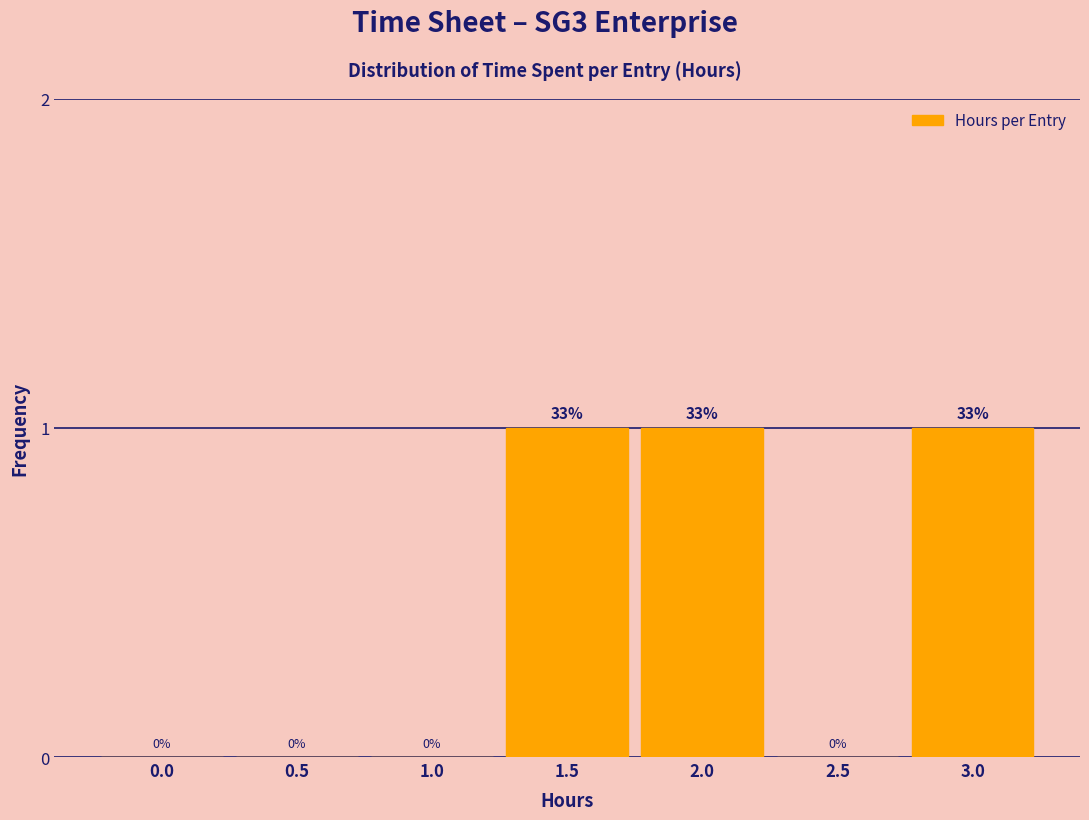

Reading left to right, transcribe all the data shown in this chart.

0.0=0	0.5=0	1.0=0	1.5=1	2.0=1	2.5=0	3.0=1